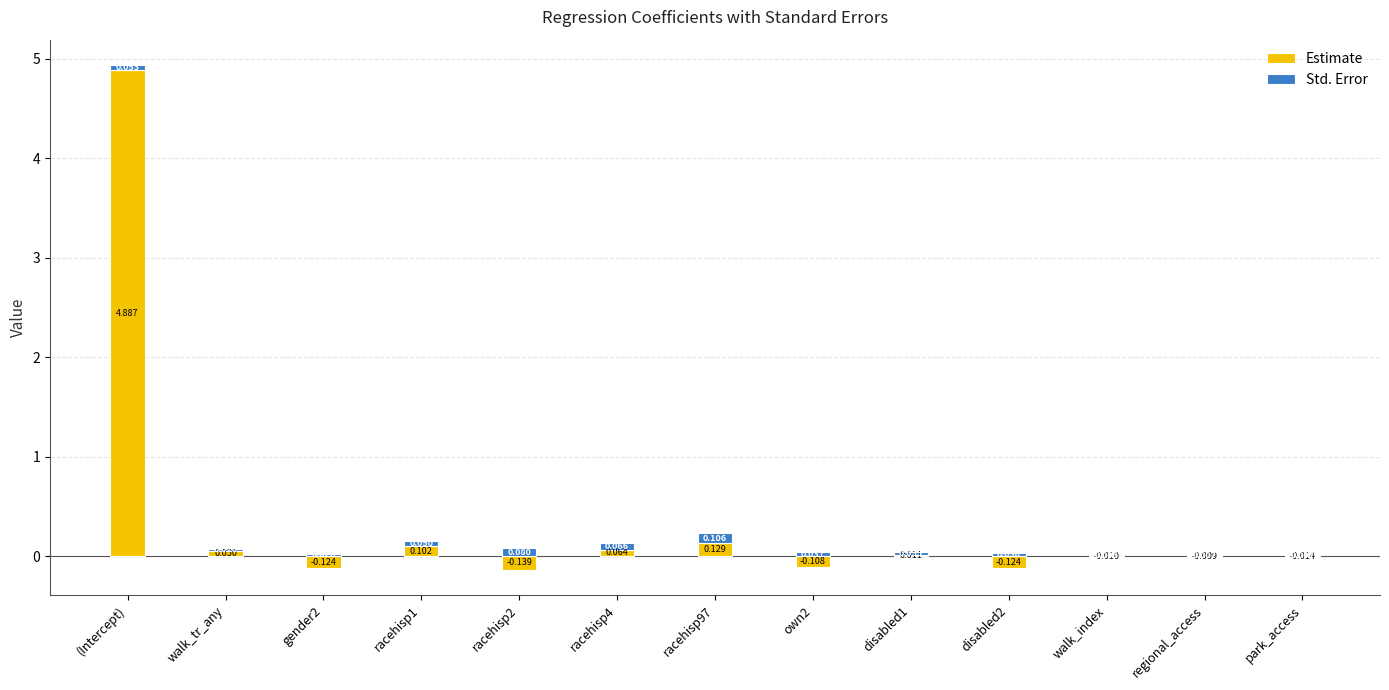

Where does the Estimate series first go above 0?

(Intercept)